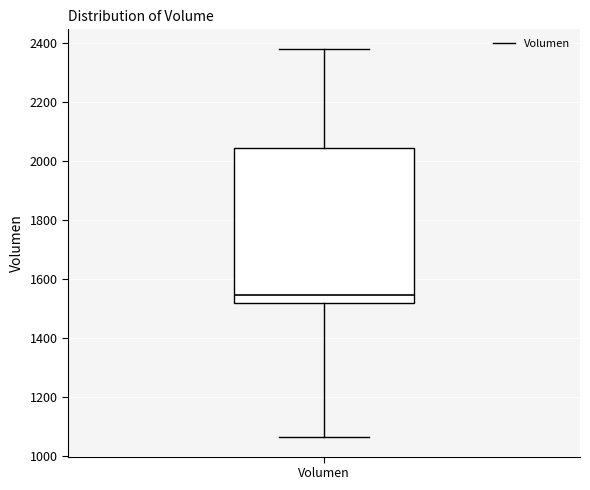

Transcribe this box plot: give where the median line is, the range the box spans, and where the two whiskers end, as read against the y-axis. The values are not printed on the chart, so give them approximately, as read against the axis.

median 1540, box 1520 to 2040, whiskers 1060 to 2380